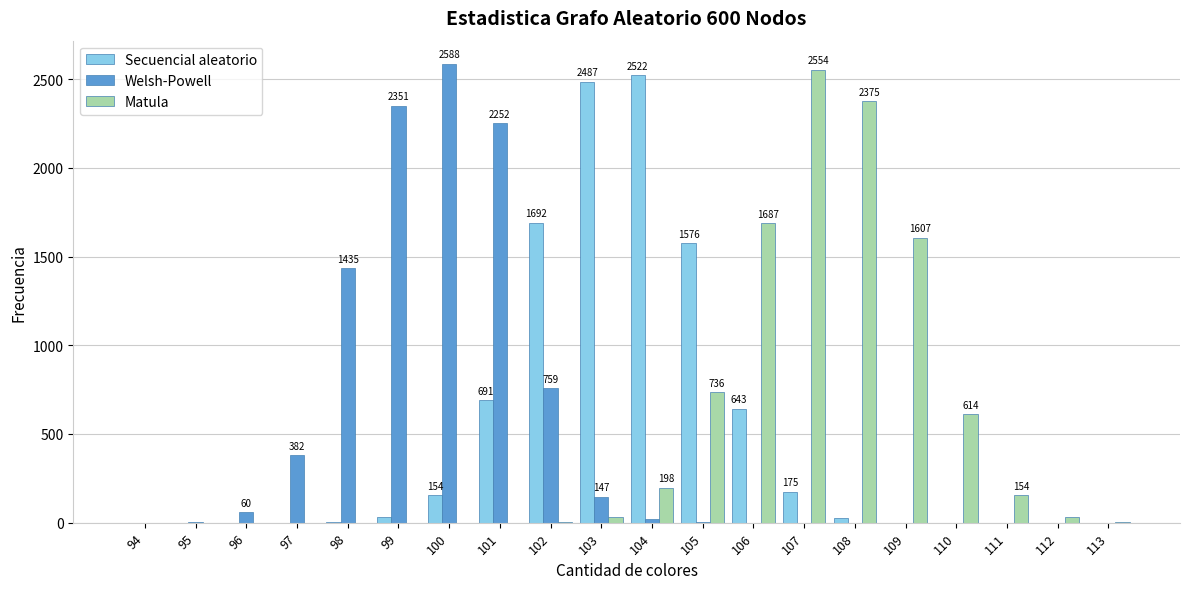

True or false: Matula has a value of 154 at 111.

True